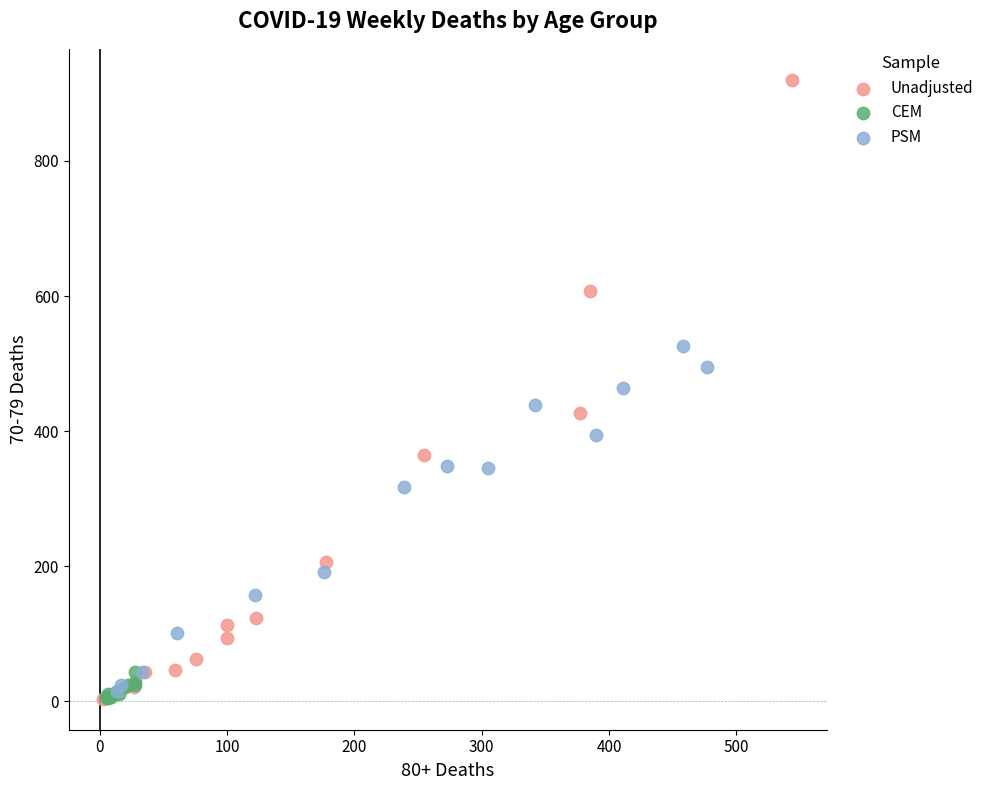

Which series has the widest spread of Y values?

Unadjusted